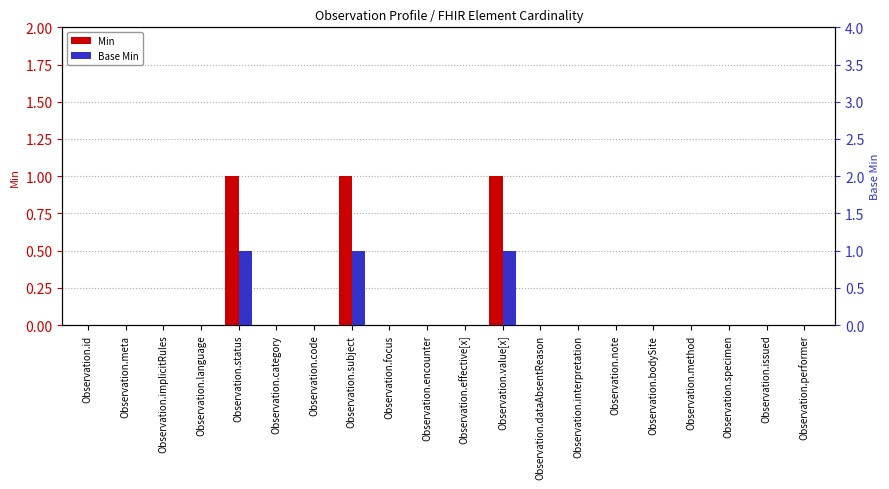

Is it true that Min equals 0 at Observation.issued?

True